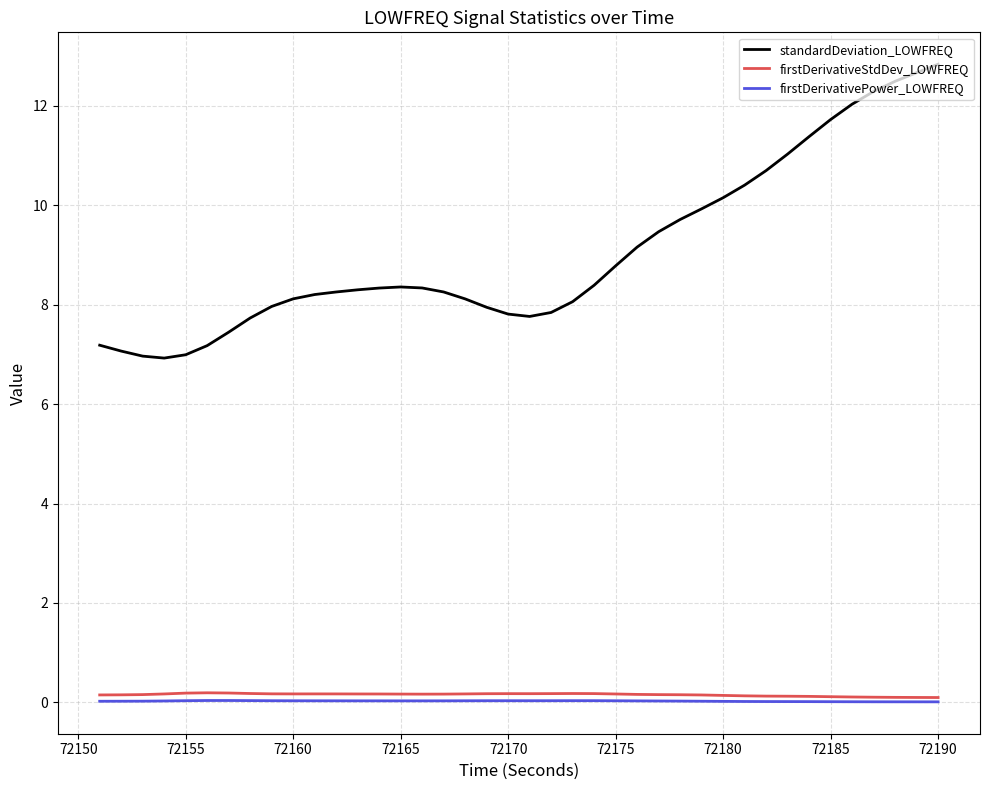

Which series has the widest spread of values?

standardDeviation_LOWFREQ